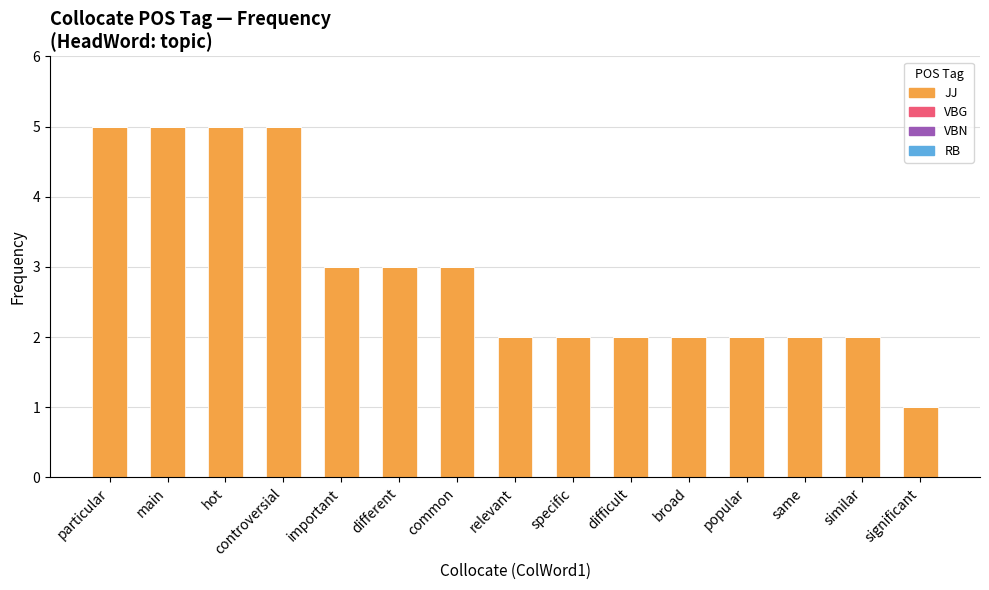

Which label corresponds to the smallest value in the chart?

significant